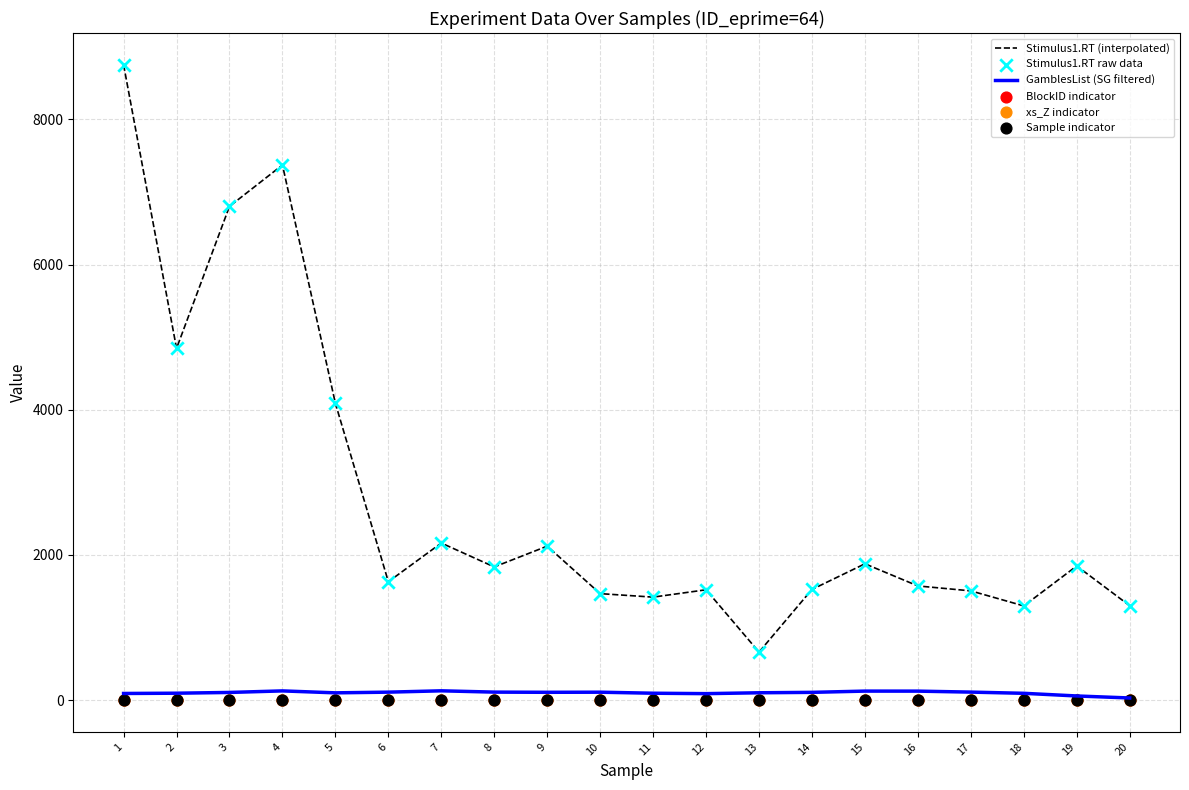

What are all the series names shown in the legend?

Stimulus1.RT (interpolated), GamblesList (SG filtered), Stimulus1.RT raw data, BlockID indicator, xs_Z indicator, Sample indicator